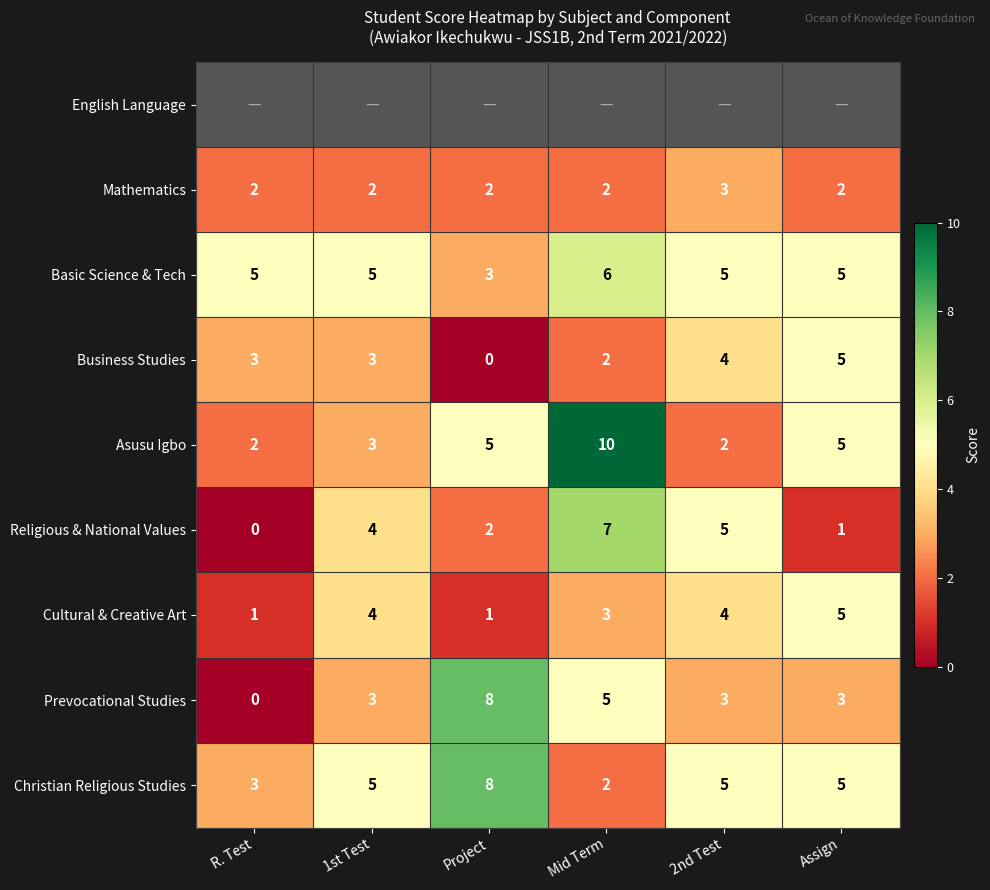

Which label corresponds to the smallest value in the chart?

Project